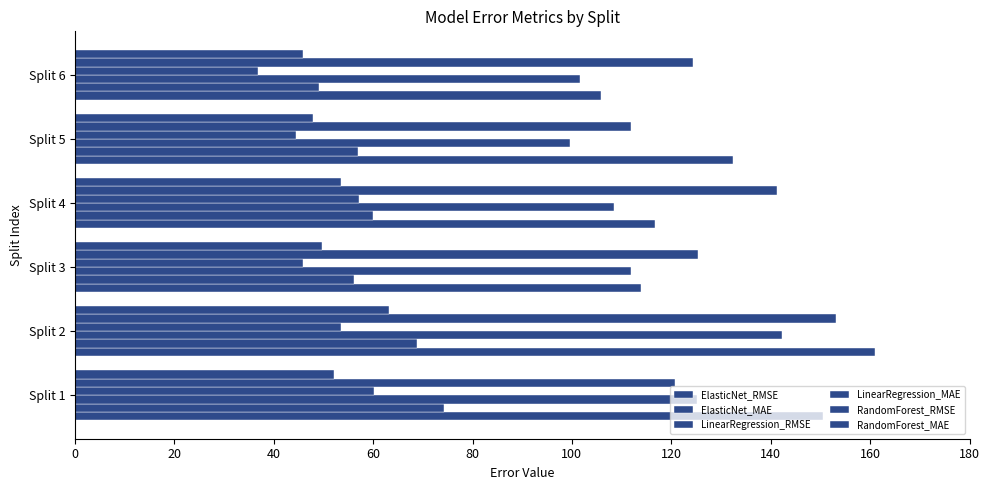

How many data points in LinearRegression_MAE are less than 53?

3